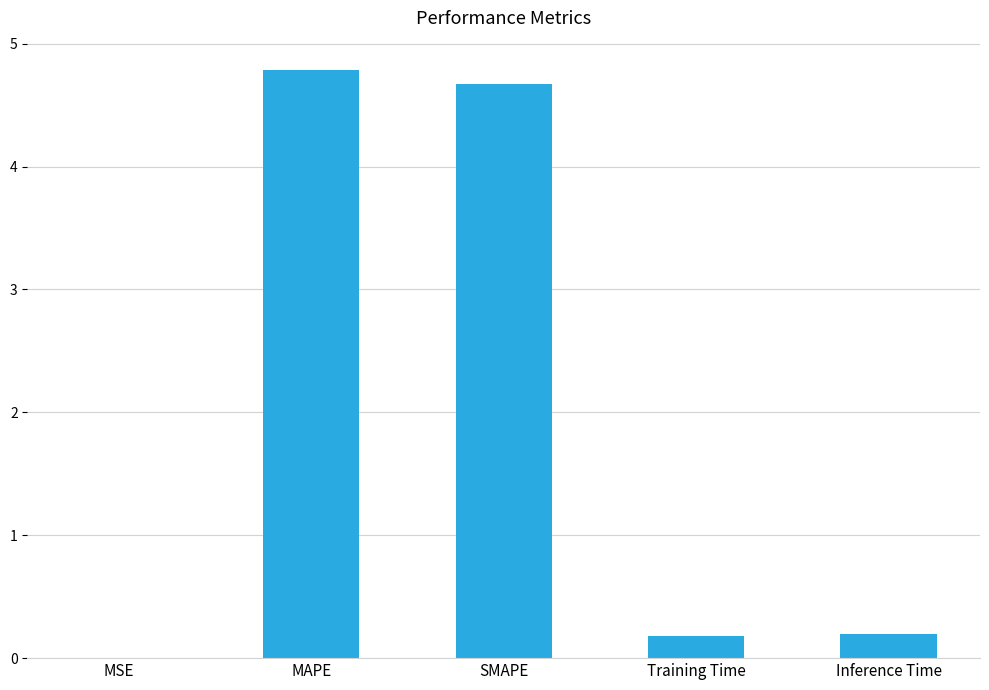

At which category does the chart reach its peak across all series?

MAPE